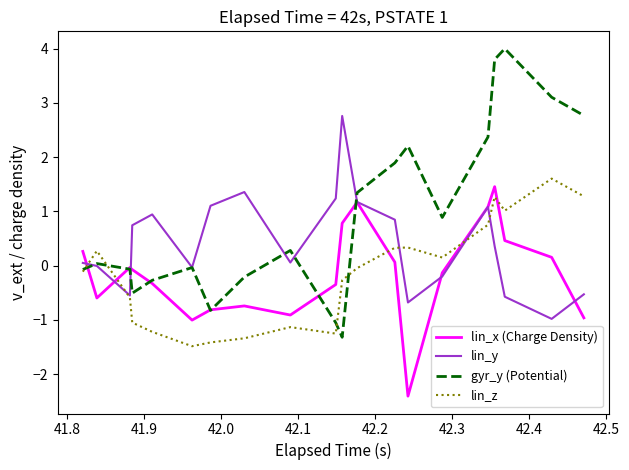

Which series has the largest range (max minus min)?

gyr_y (Potential)